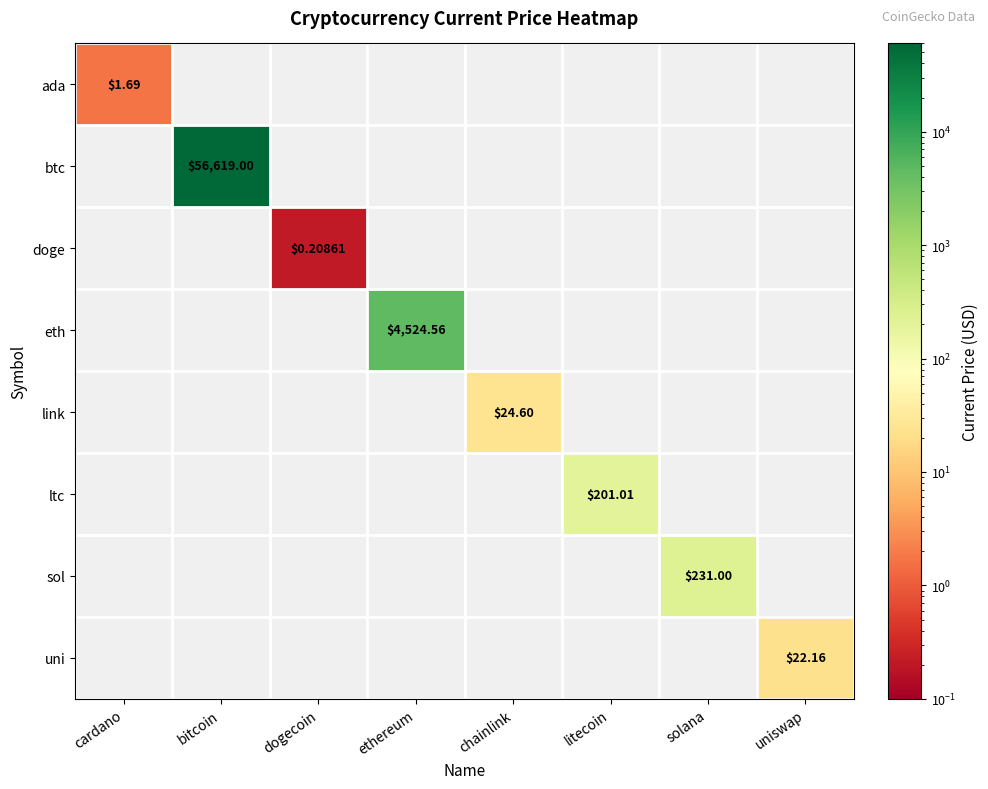

The uni series shows 38.7 at uniswap. True or false?

False